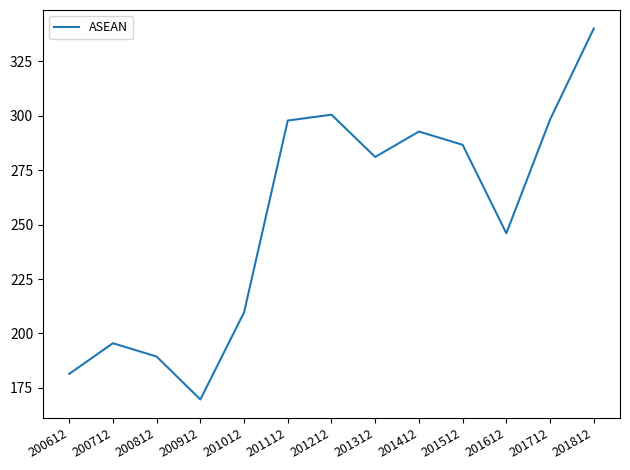

The chart shows a value of 150.5 at 201512. True or false?

False